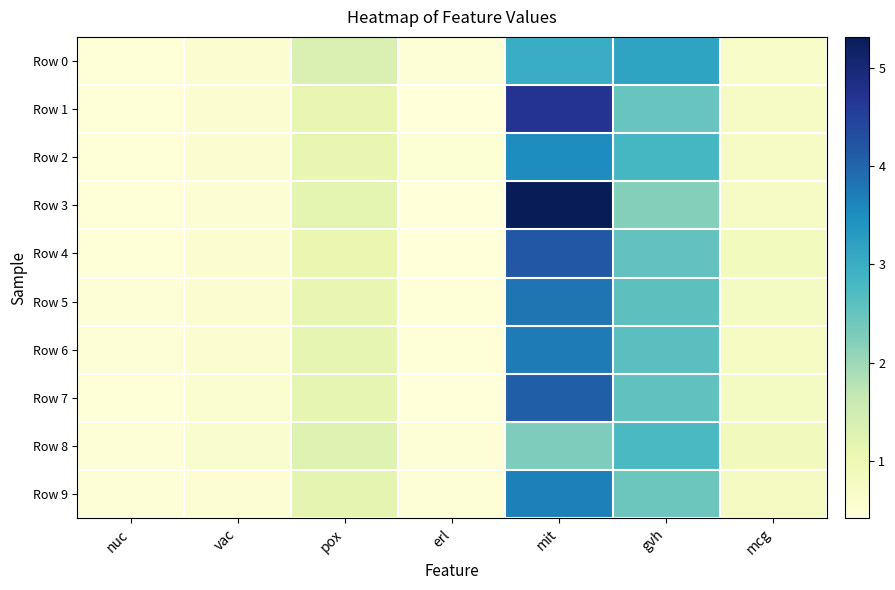

What is the difference between the highest and lowest values at mcg?

0.2